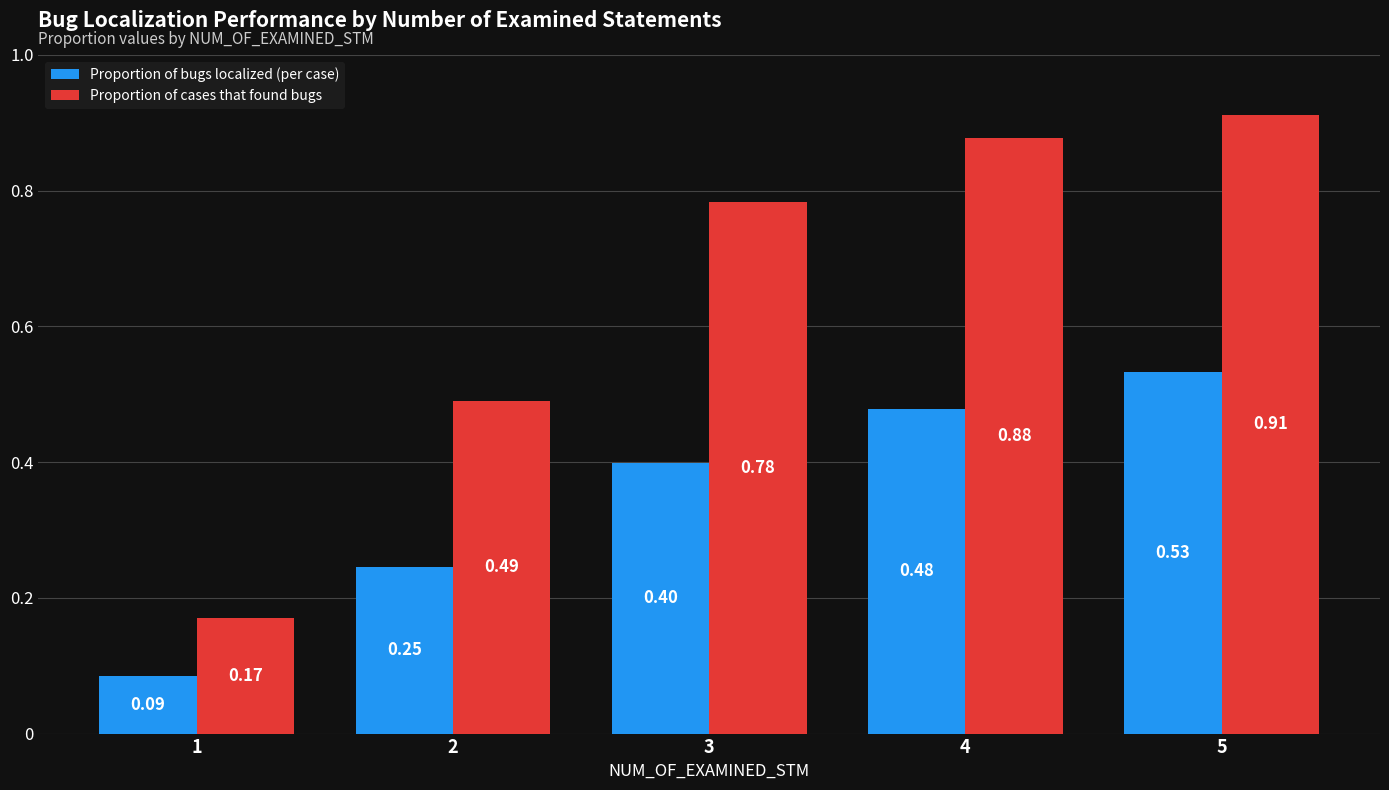

What is the total value across all series at 1?

0.3